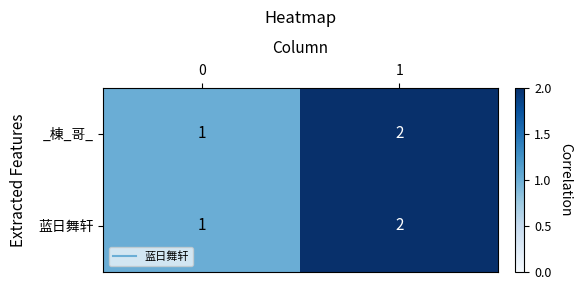

What is the sum of all 蓝日舞轩 values?

3